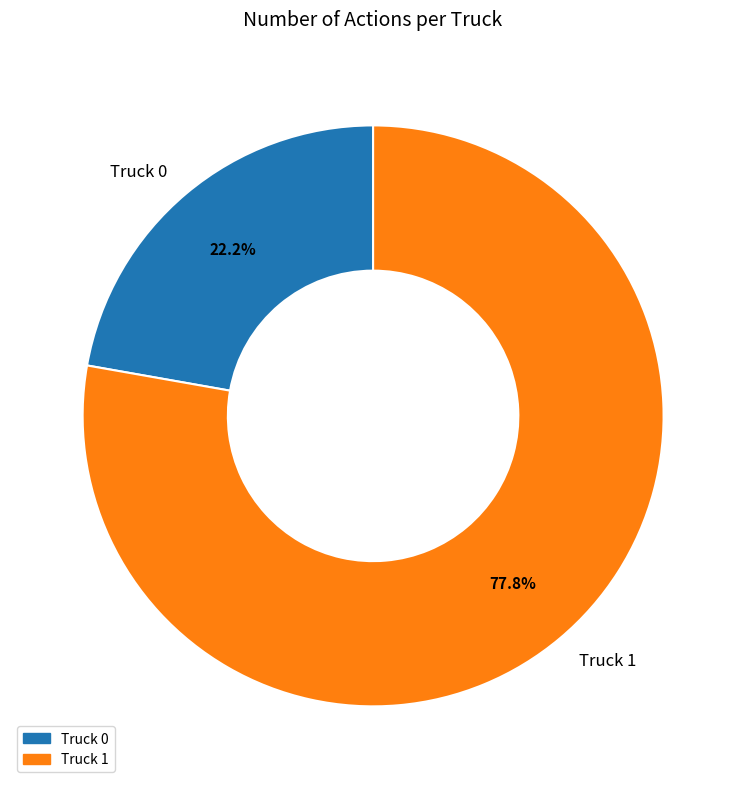

Which has a higher value, Truck 1 or Truck 0?

Truck 1